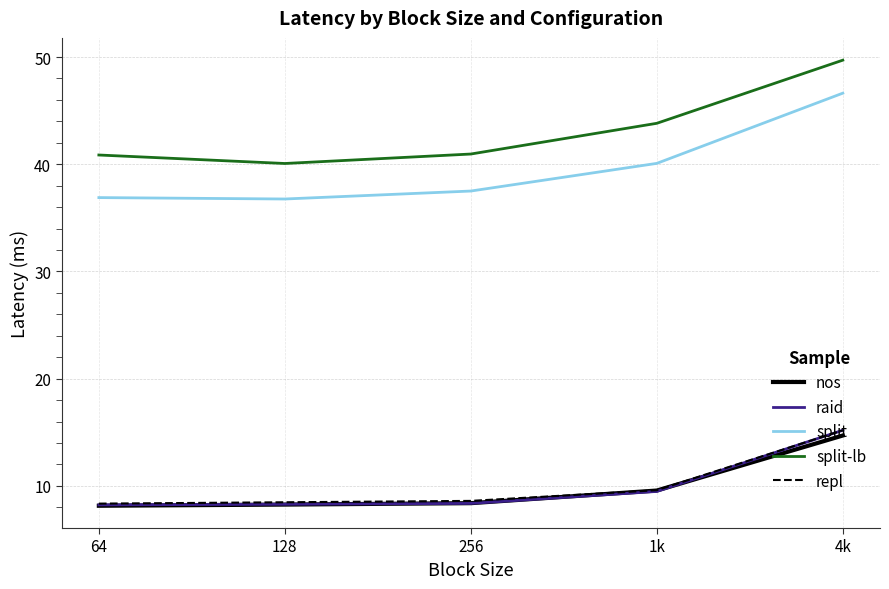

At which label does nos reach its peak?

4k